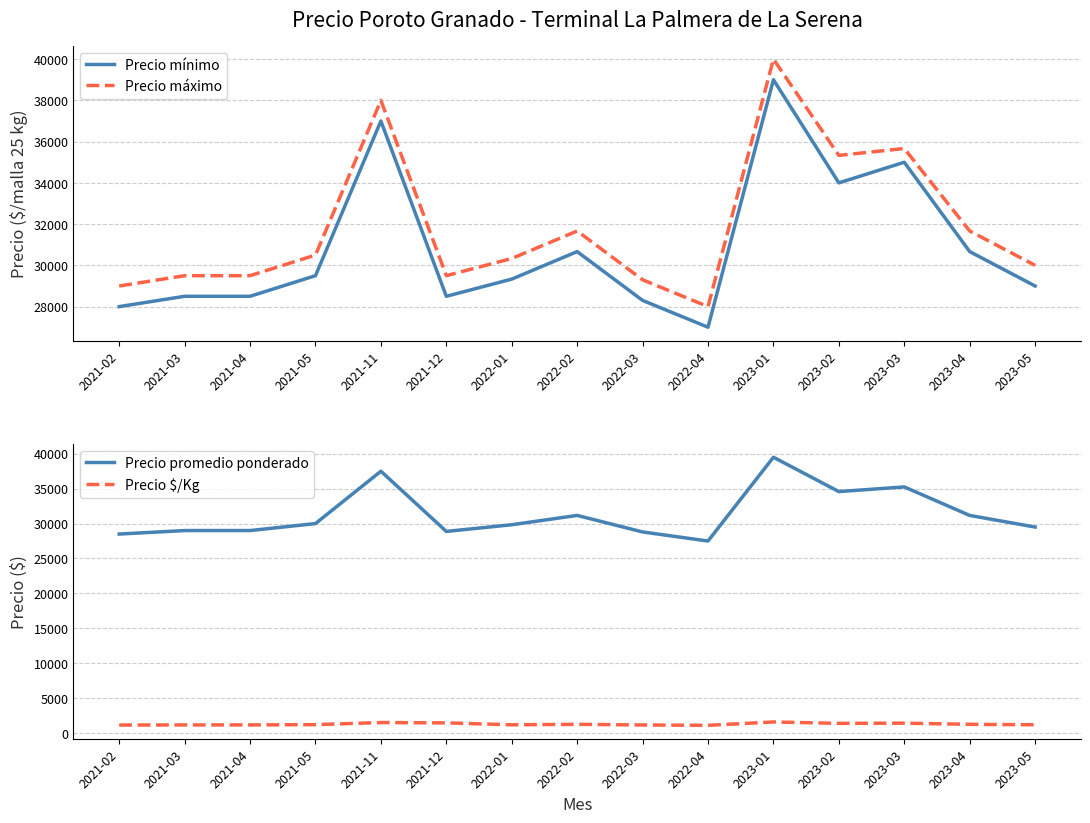

At which category does Precio máximo reach its first local valley?

2021-12